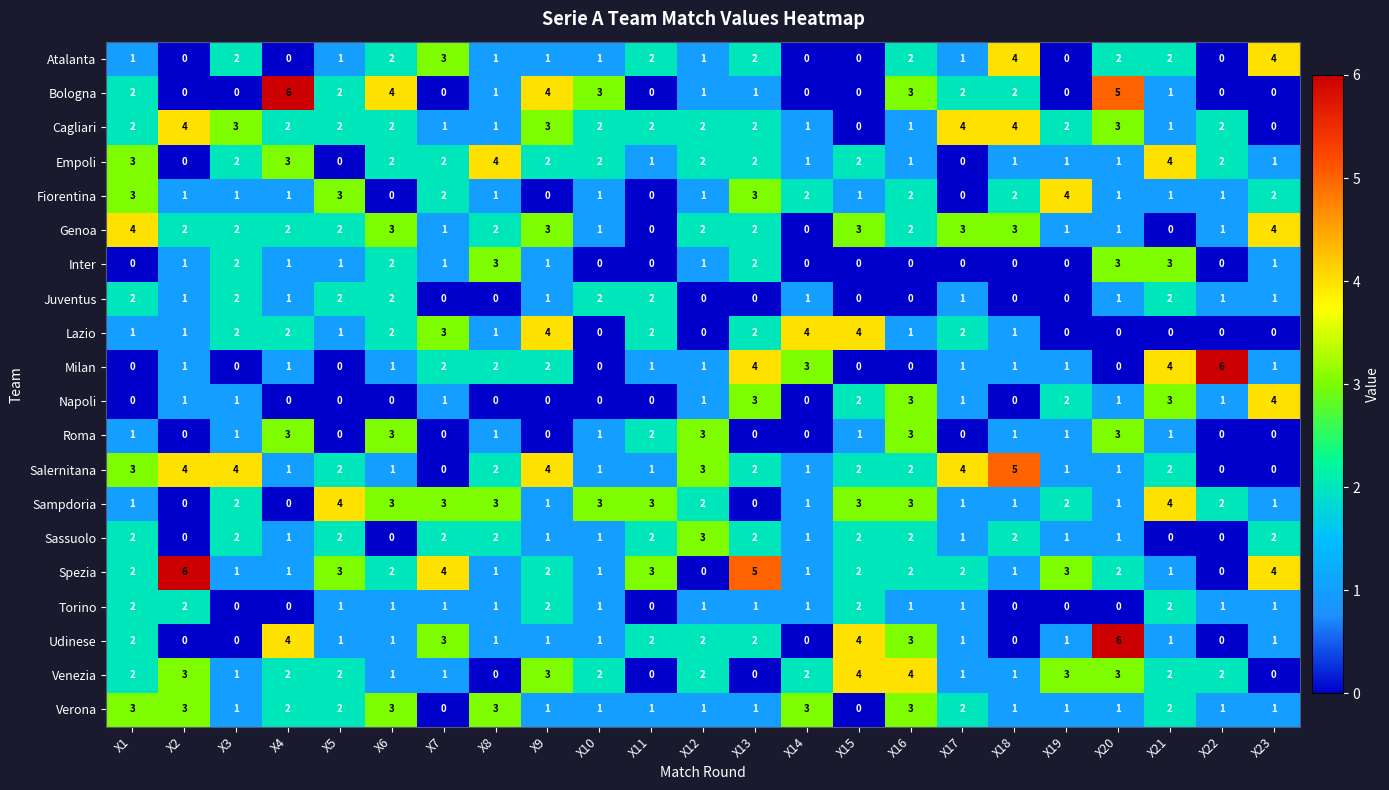

True or false: Torino has a value of 1 at X14.

True